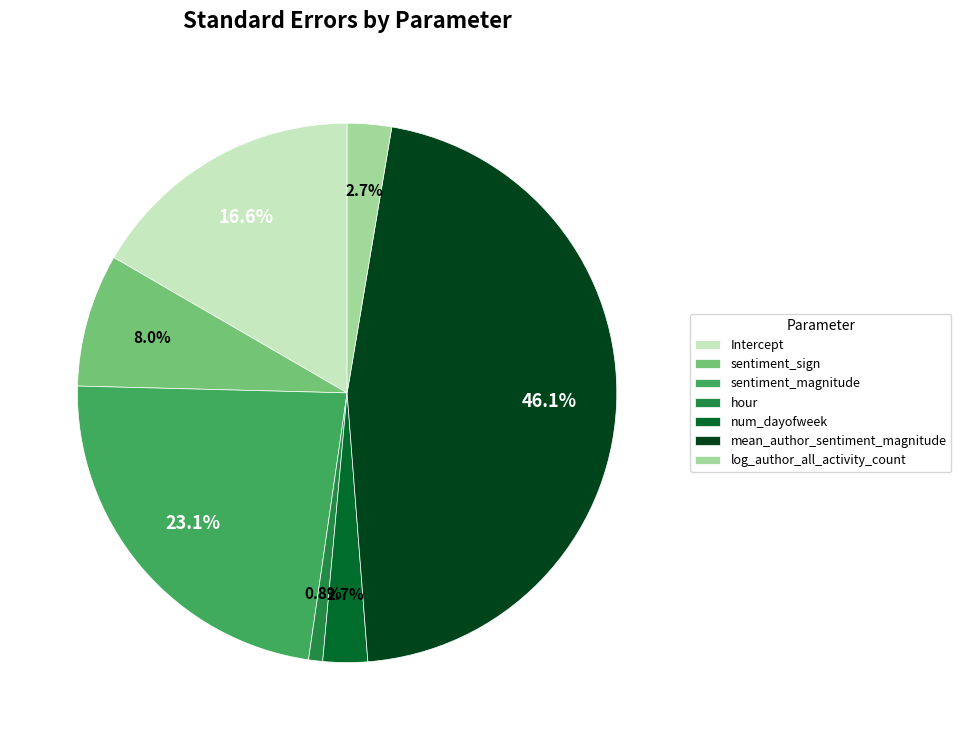

What is the smallest slice in the pie chart?

hour